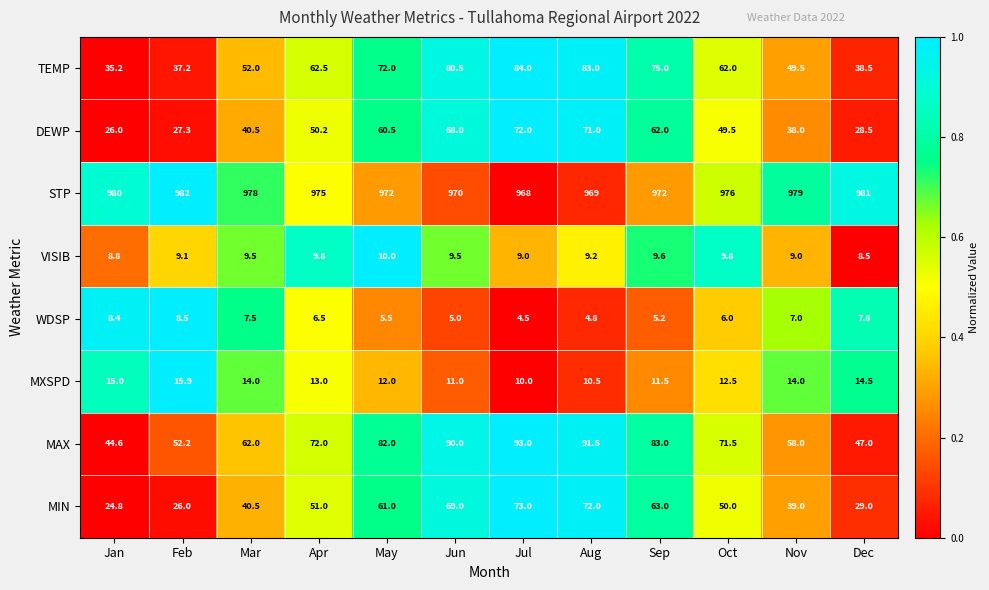

What is the difference between the VISIB values at Mar and Jan?

0.7